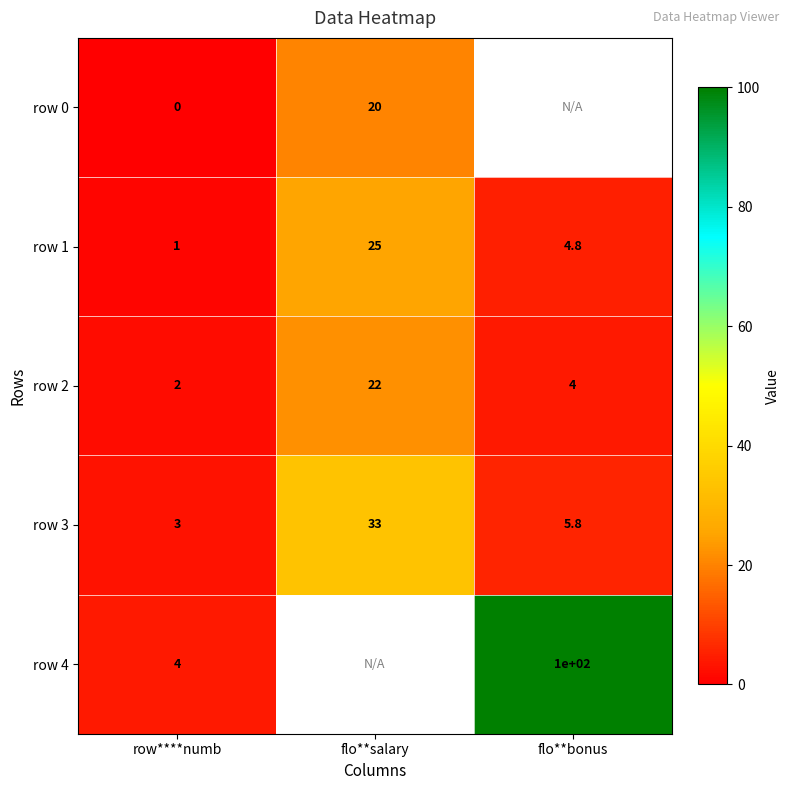

Rank the series at row****numb from highest to lowest value.

row 4, row 3, row 2, row 1, row 0